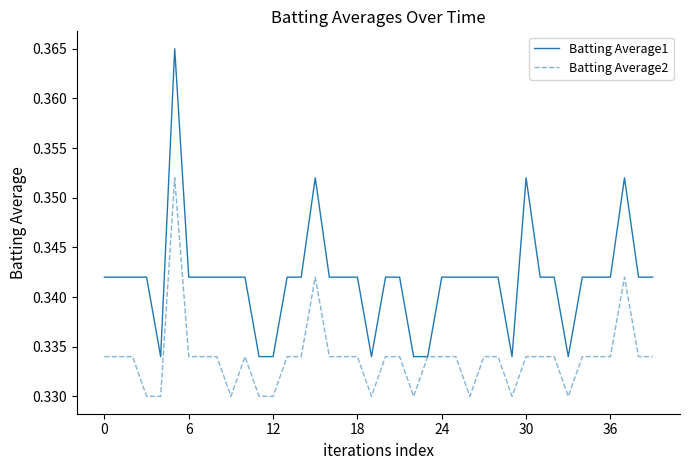

Which series has the largest total across all categories?

Batting Average1